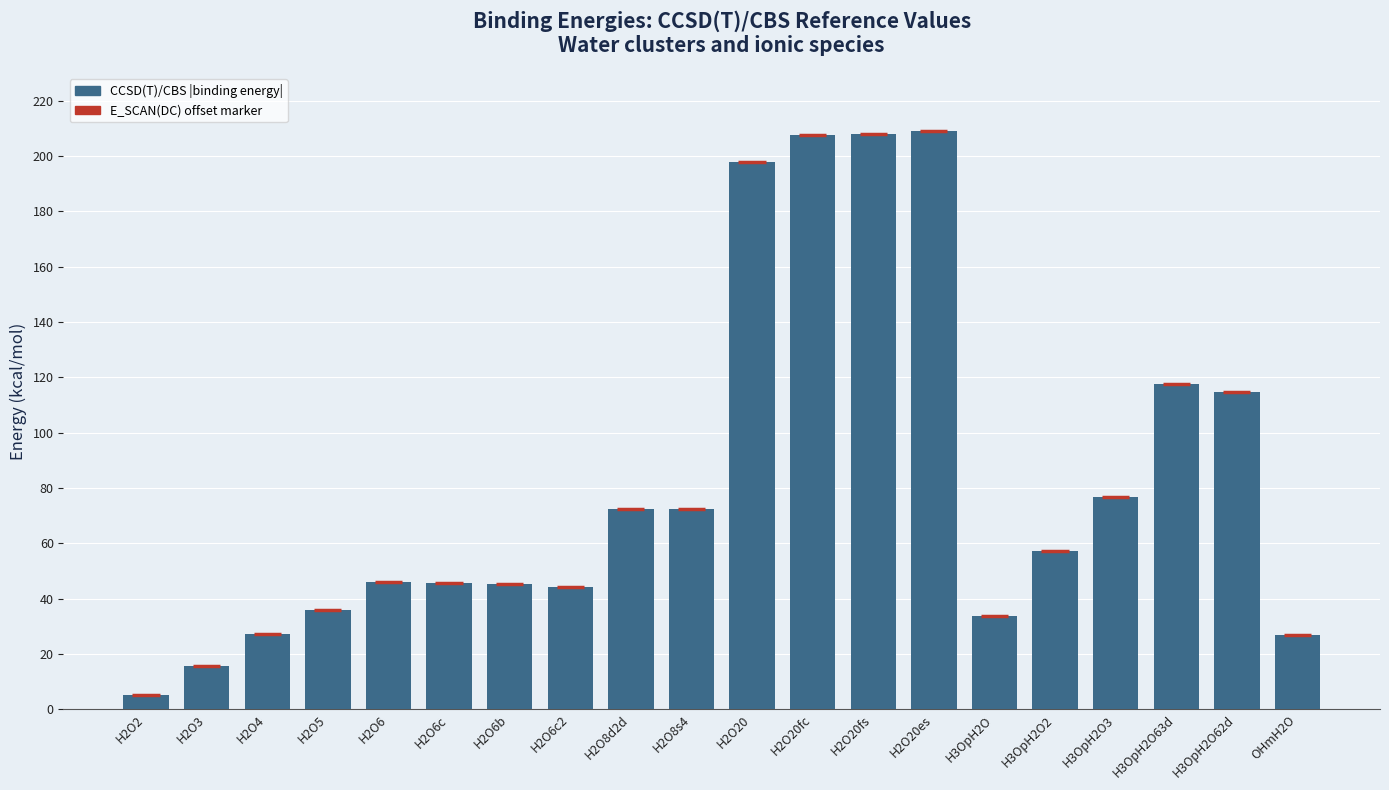

What is the average value?

83.0